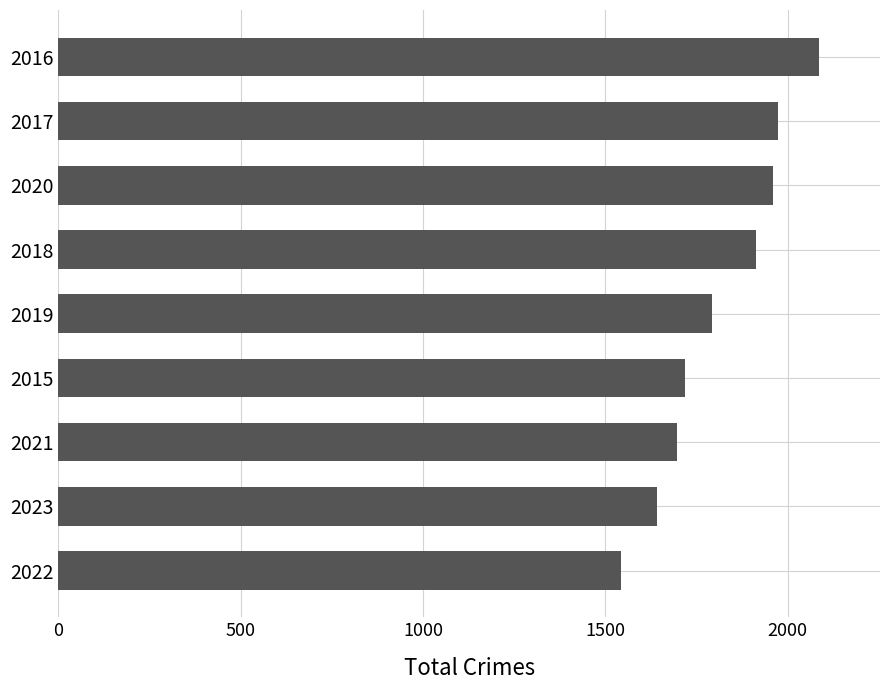

What is the difference between the maximum and second lowest values?

445